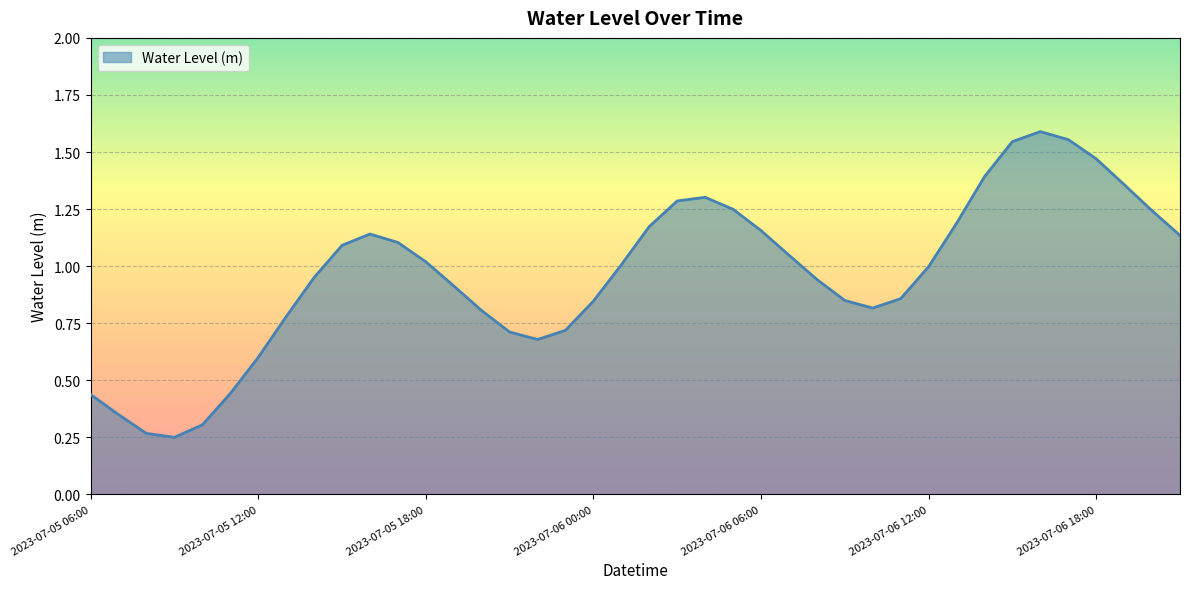

What is the difference between the second highest and minimum values?

1.3